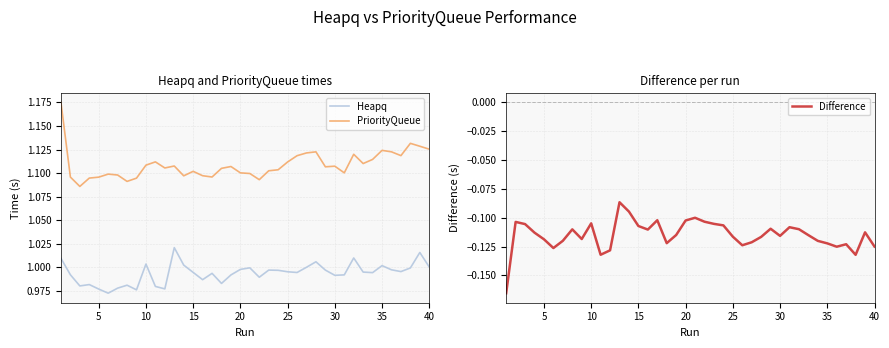

True or false: Heapq and PriorityQueue cross at least once.

False